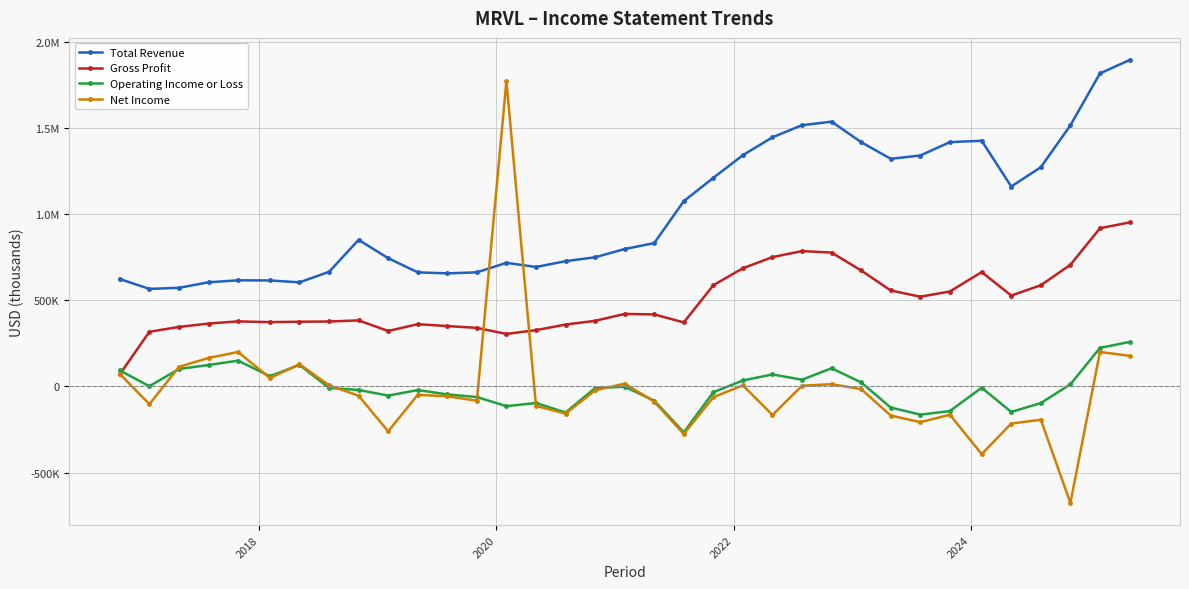

What are all the series names shown in the legend?

Total Revenue, Gross Profit, Operating Income or Loss, Net Income